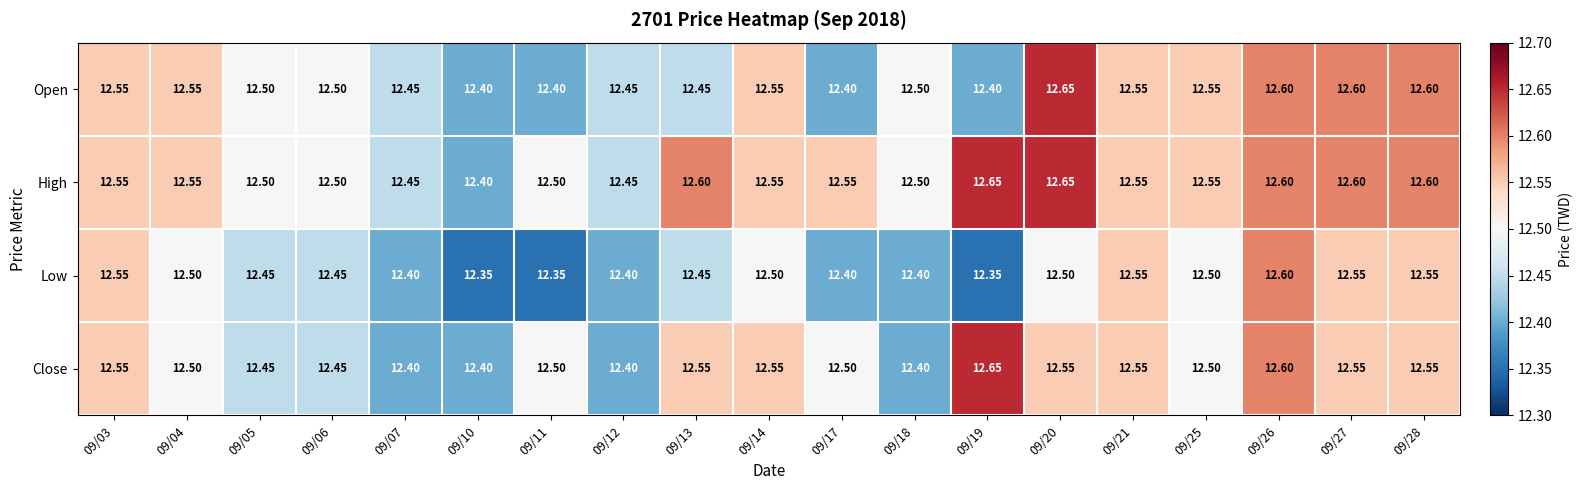

Which series has the largest total across all categories?

High